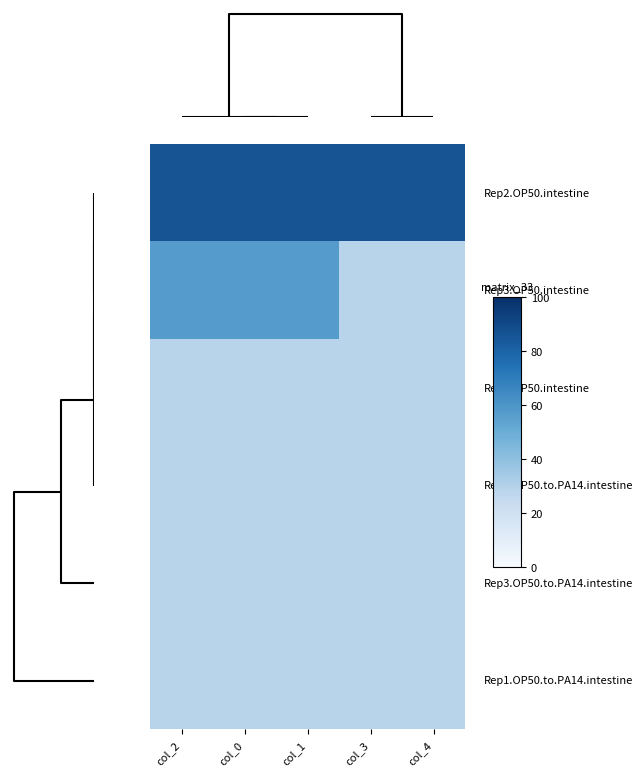

At how many categories does at least one series exceed 81?

5